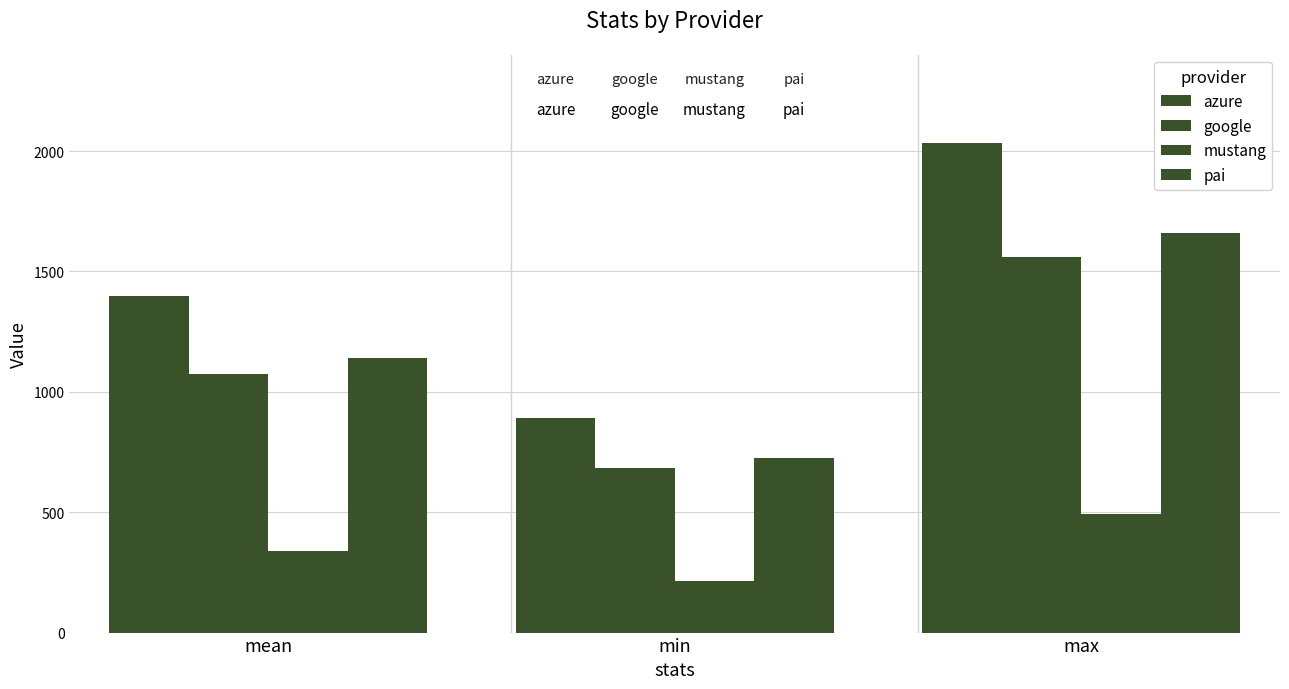

Which series has the widest spread of values?

azure